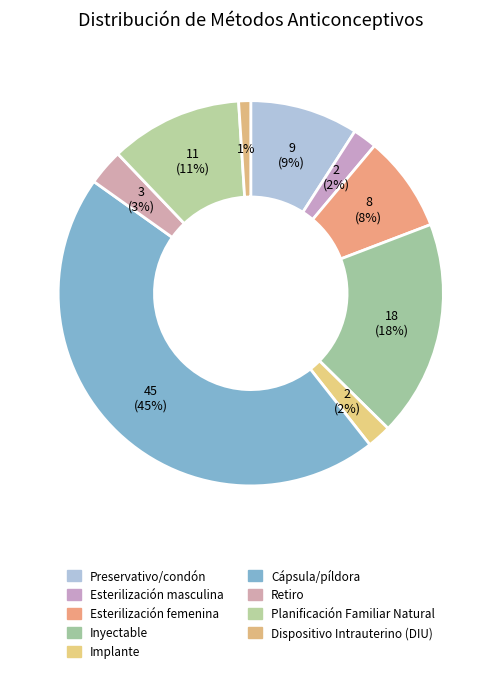

True or false: Esterilización masculina accounts for 2% of the total.

True